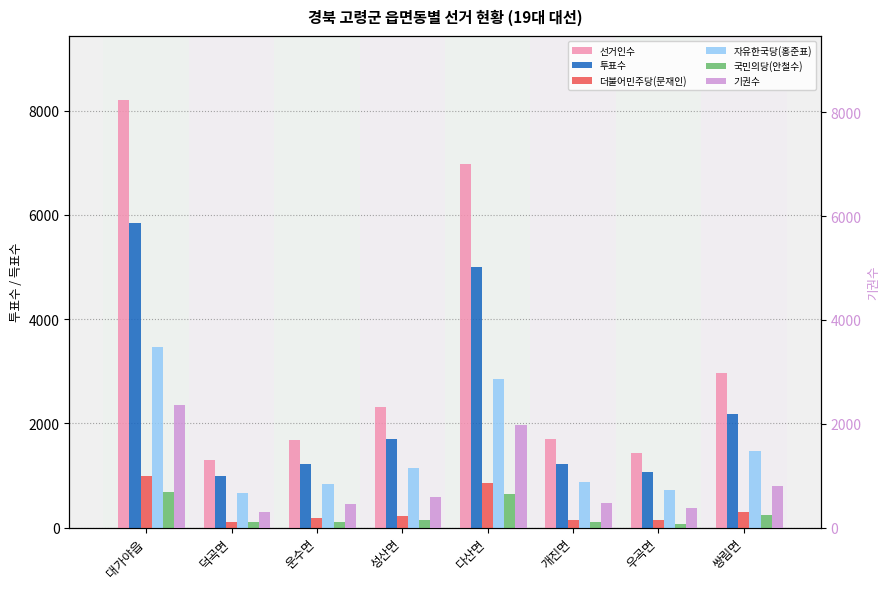

What is the label of the 7th bar from the left?

우곡면